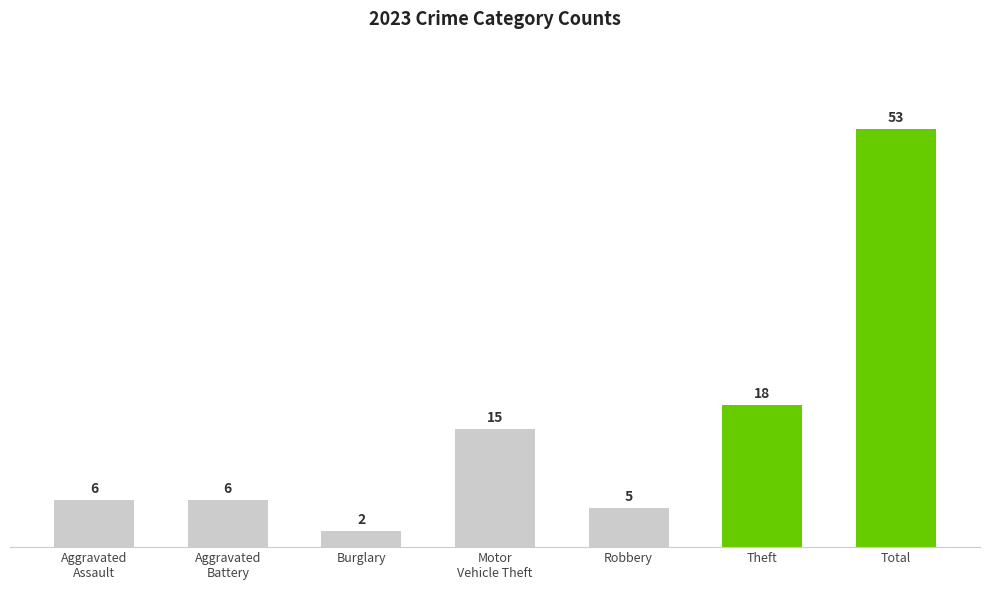

What is the difference between the maximum and minimum values?

51